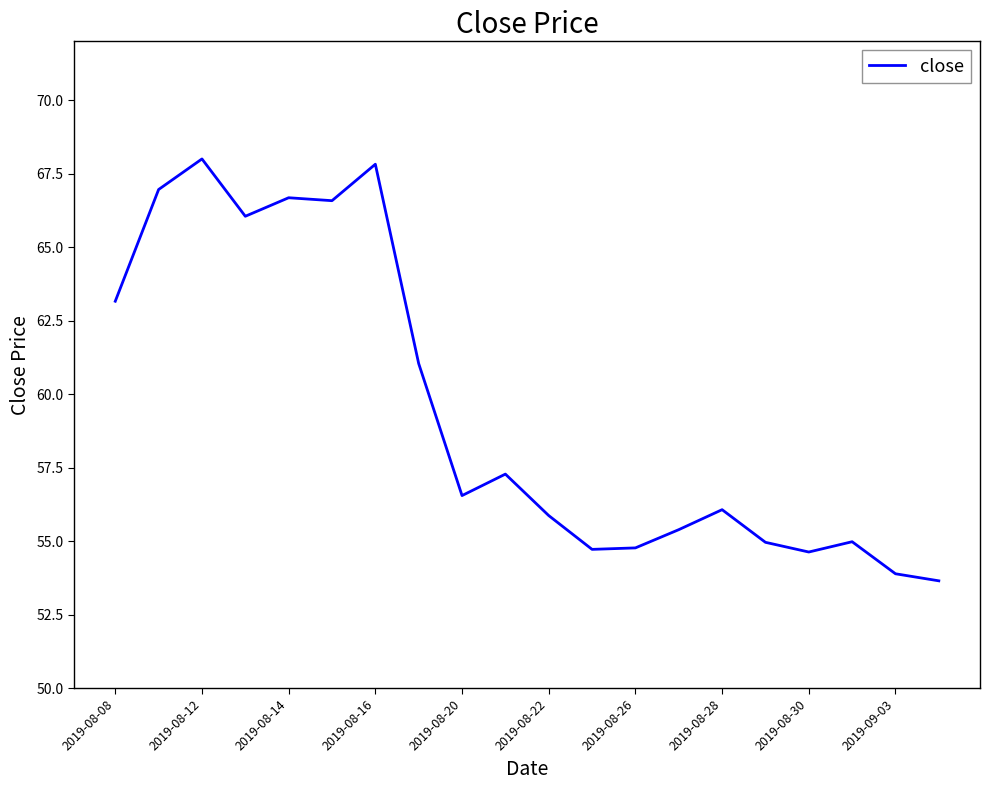

What is the greatest value displayed?

68.0